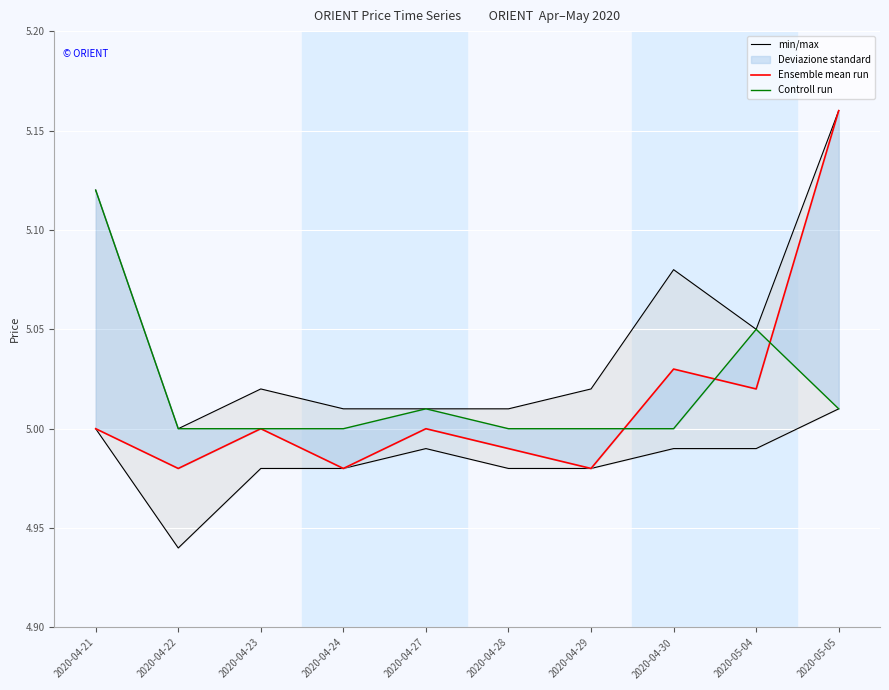

Which series has the largest total across all categories?

min/max